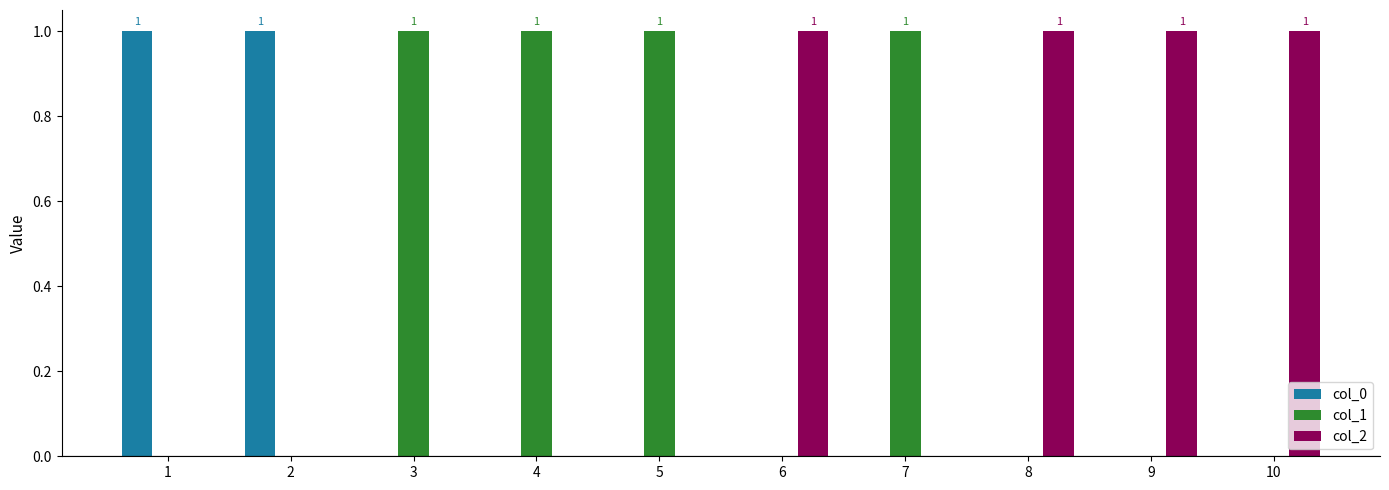

Count the number of categories in the chart.

10